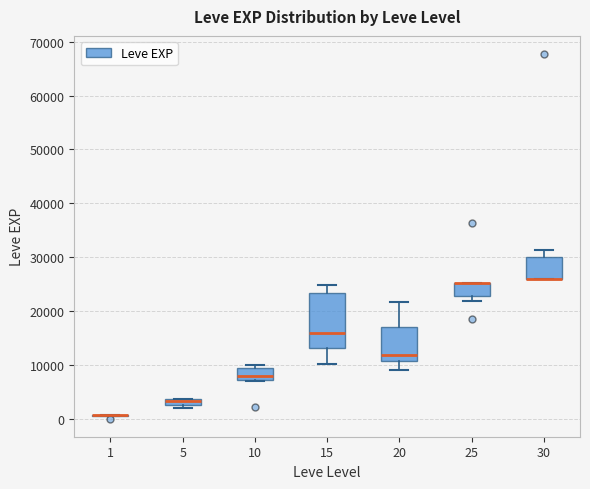

Where does the lower whisker of the box at x = 20 end on the y-axis? The values are not printed on the chart, so give them approximately, as read against the axis.

9000